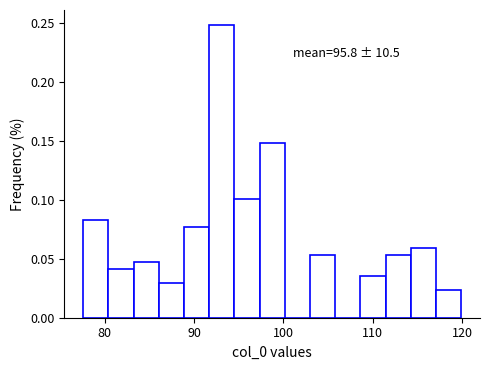

Read against the x-axis, roughly where is the centre of the tallest bar?

93